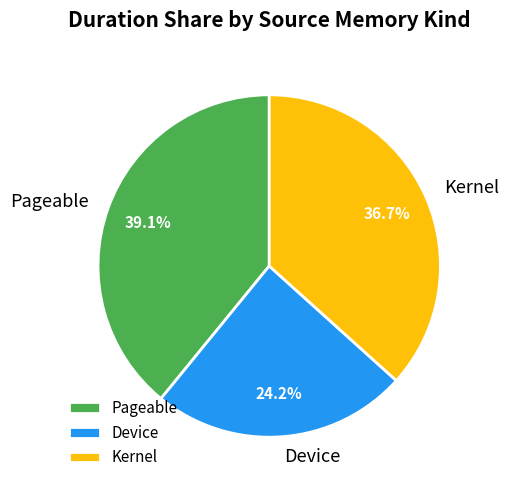

Approximately how many times larger is the value at Pageable compared to Device?

1.6